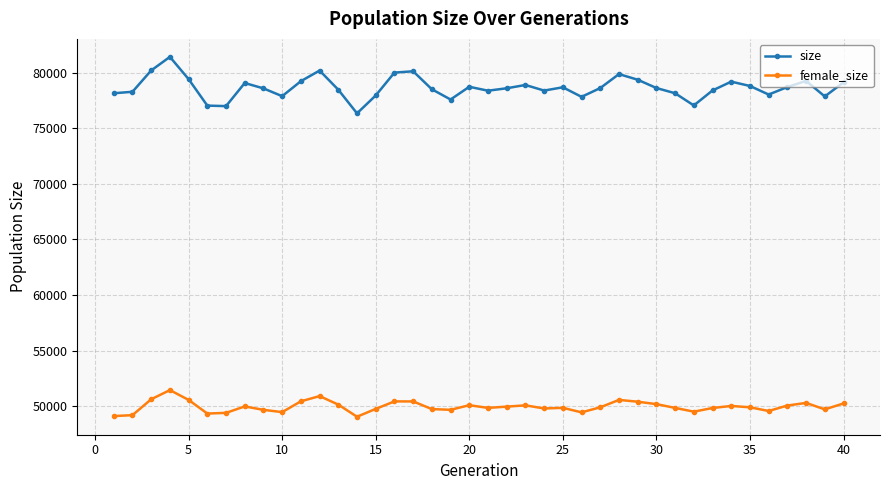

True or false: female_size and size intersect in this chart.

False